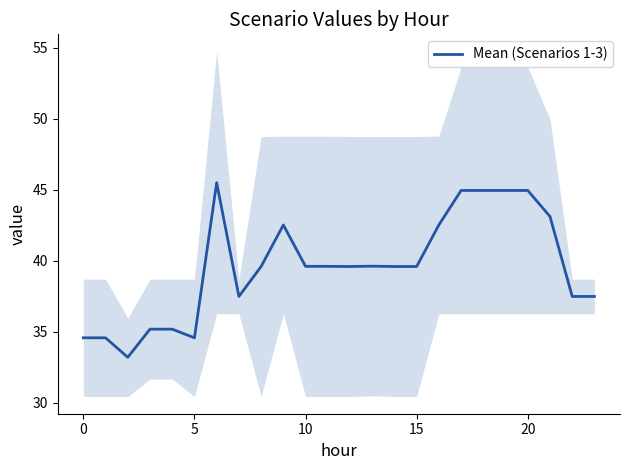

What is the lowest value of the Mean (Scenarios 1-3) series?

33.2